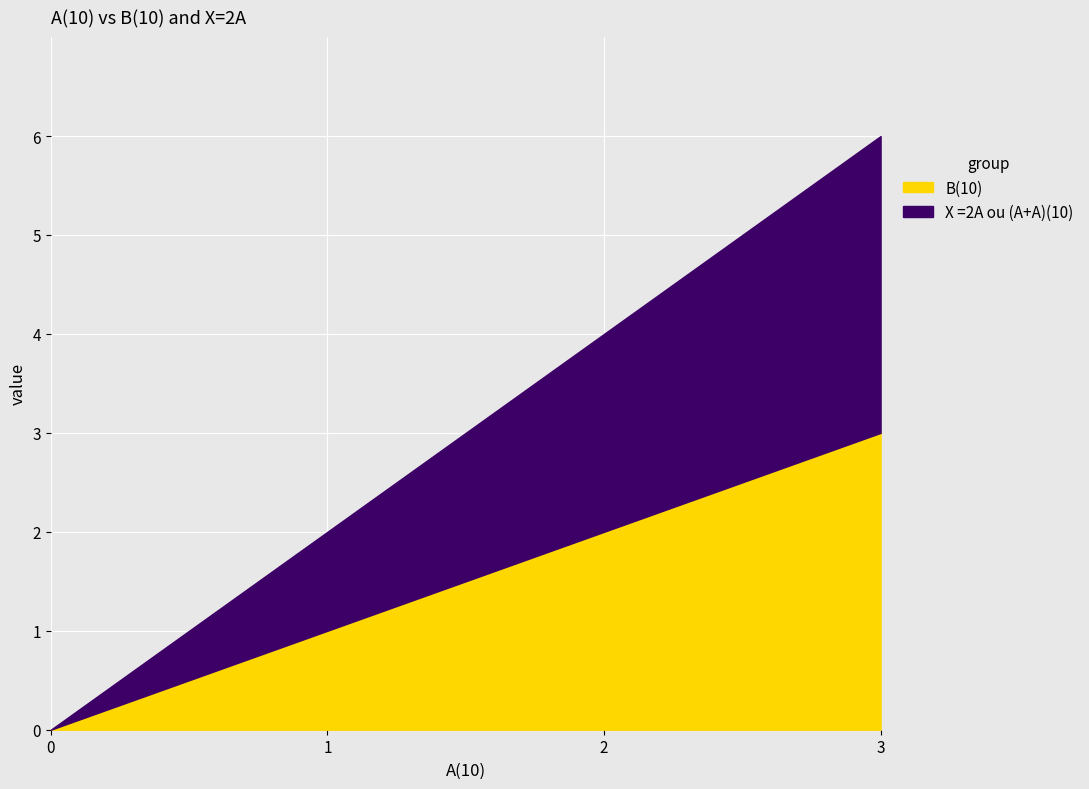

List the series in order of their overall mean, lowest first.

B(10), X =2A ou (A+A)(10)